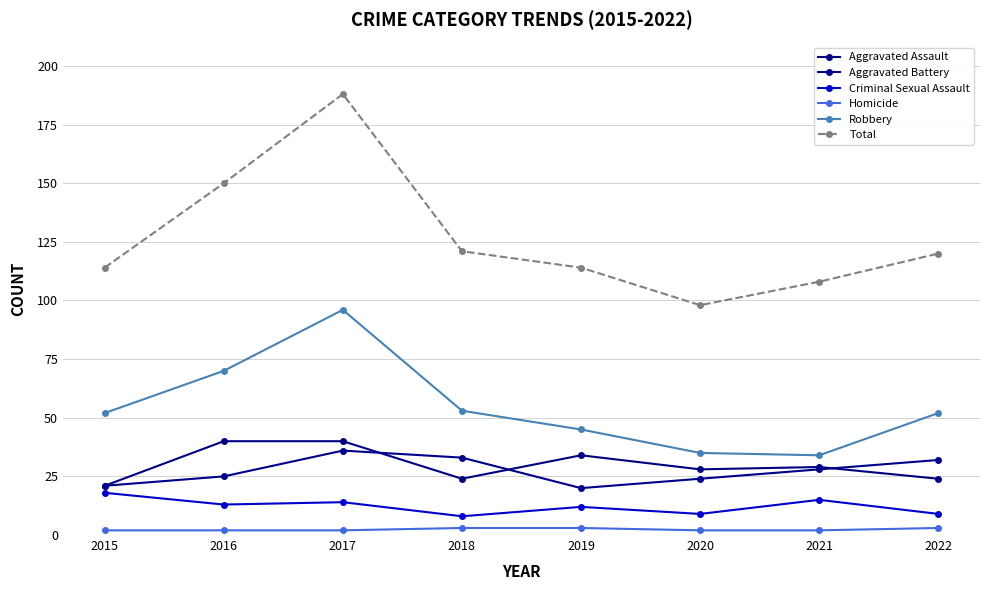

What is the sum of all Aggravated Battery values?

219